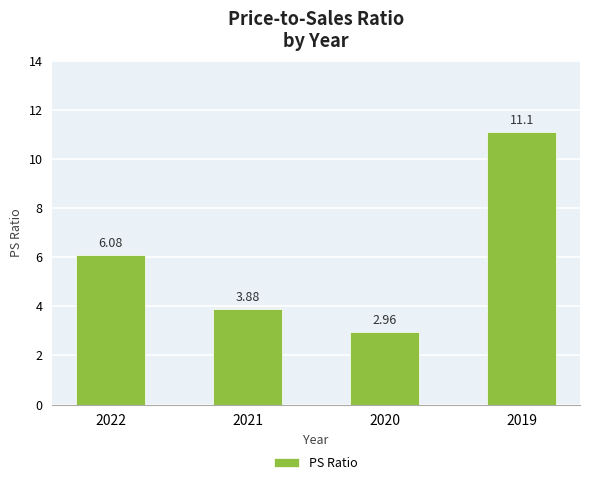

Count the number of data series in this chart.

1